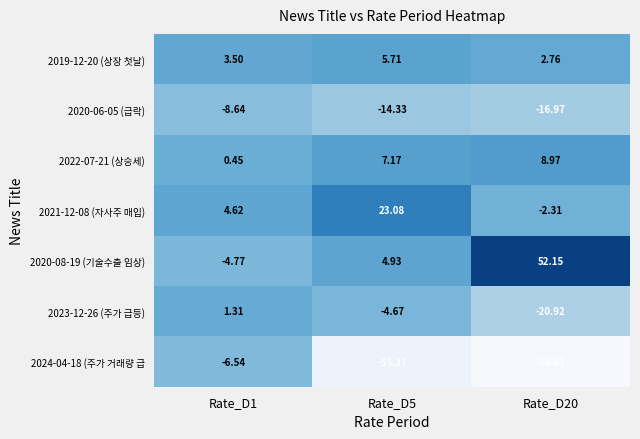

Which series has the largest total across all categories?

2020-08-19 (기술수출 임상)